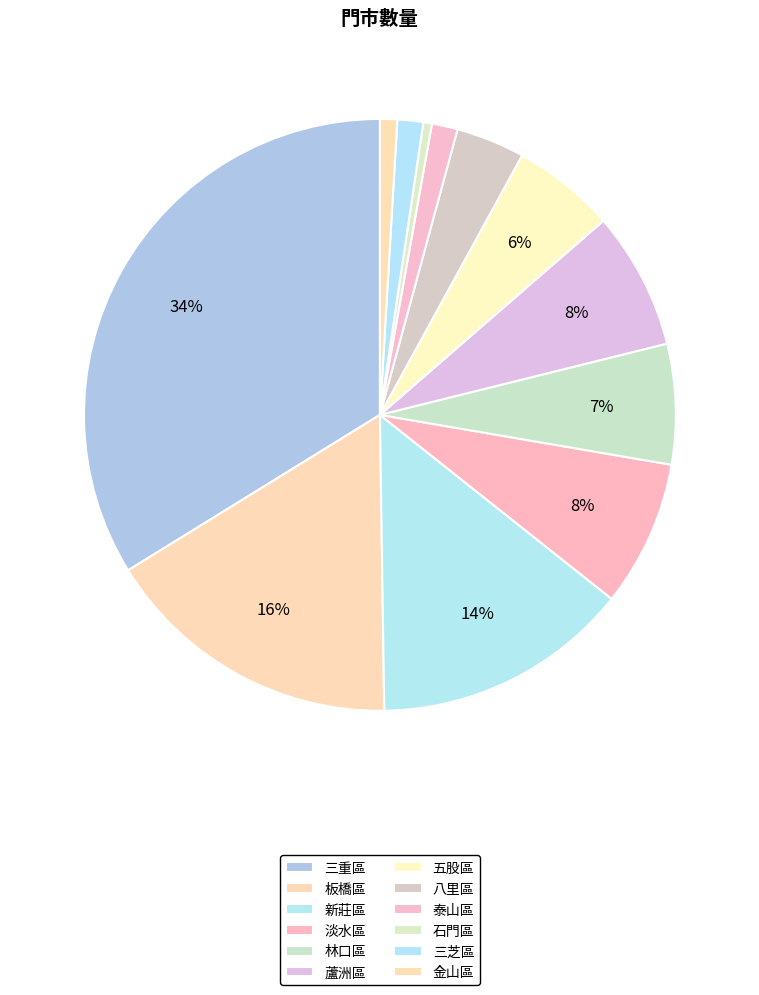

Count the number of slices in the pie.

12